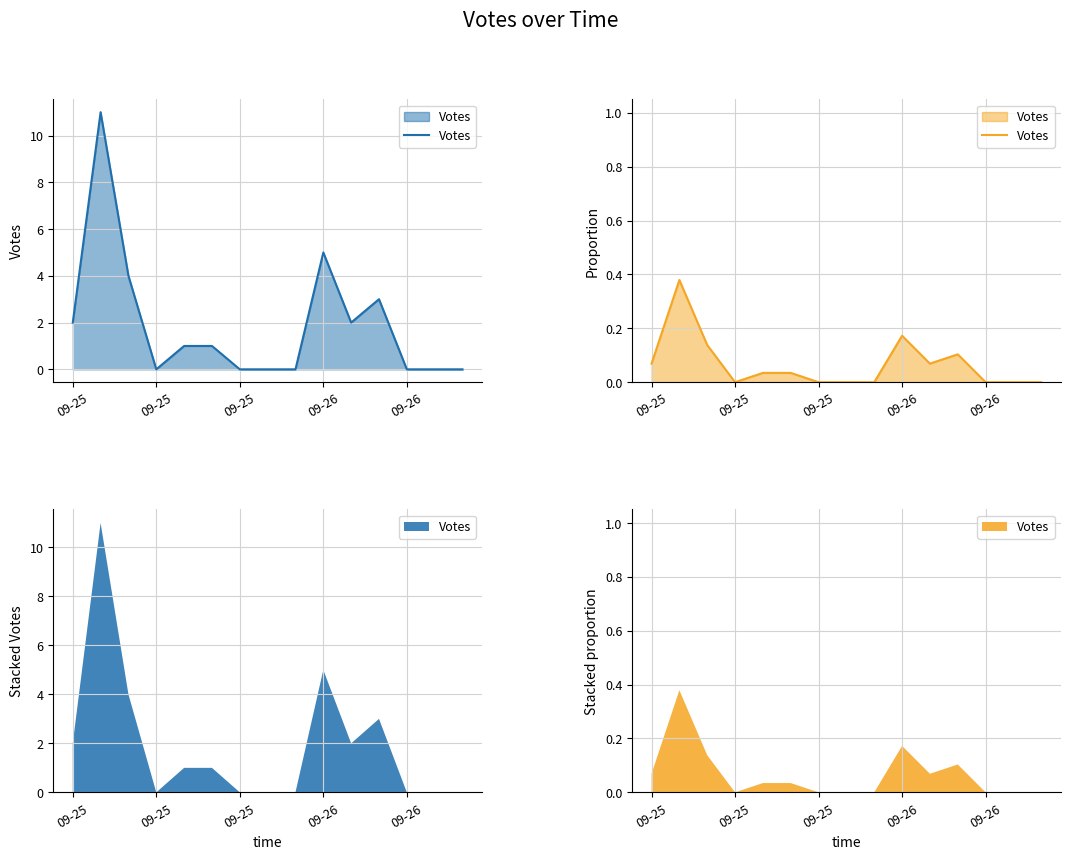

Which has a higher value, 8 or 6?

8